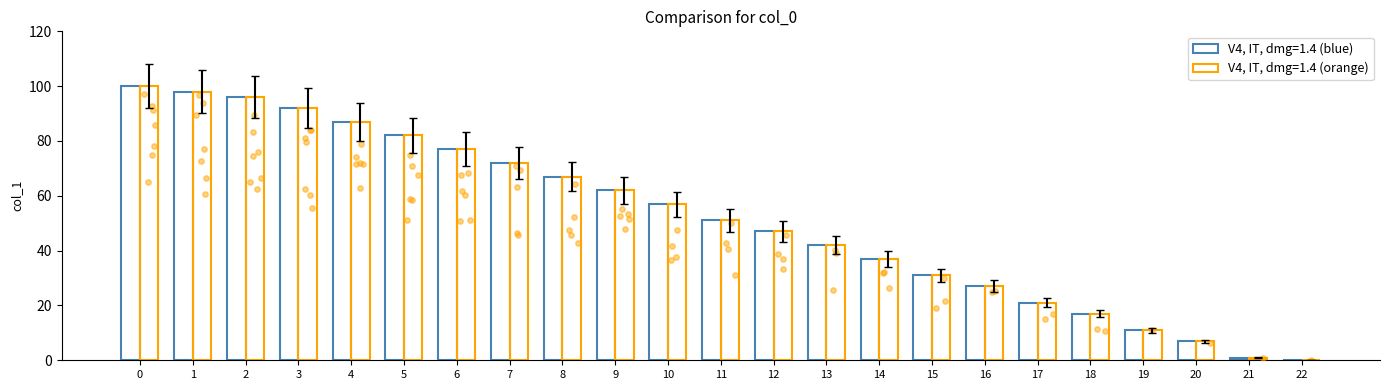

Which series has the largest total across all categories?

V4, IT, dmg=1.4 (orange)